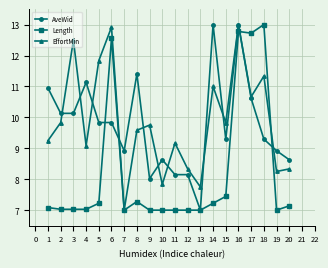

How many lines are shown in the chart?

3